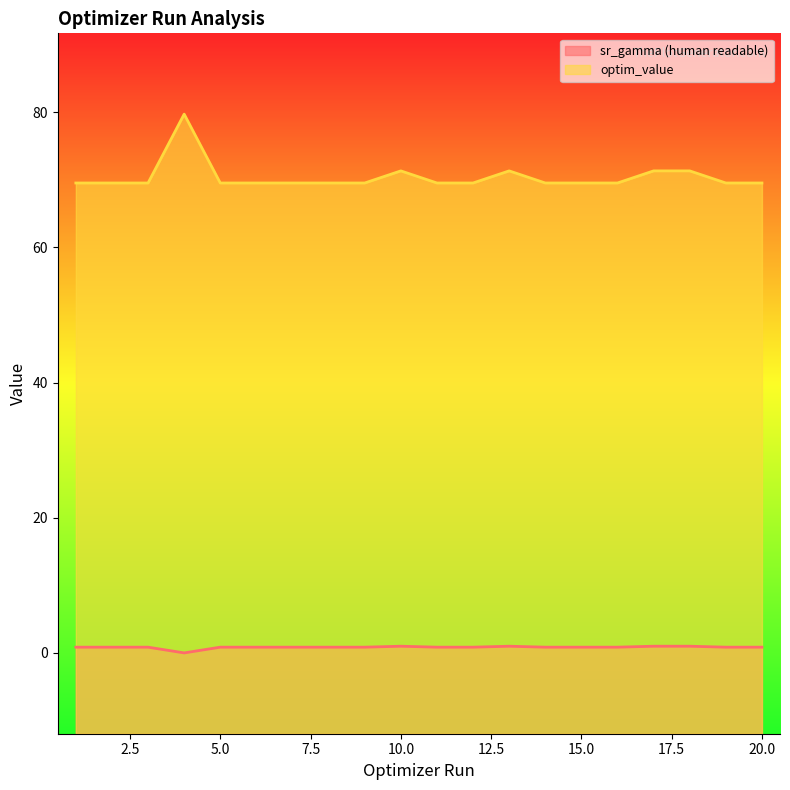

At 3, list the series in order from largest to smallest.

optim_value, sr_gamma (human readable)